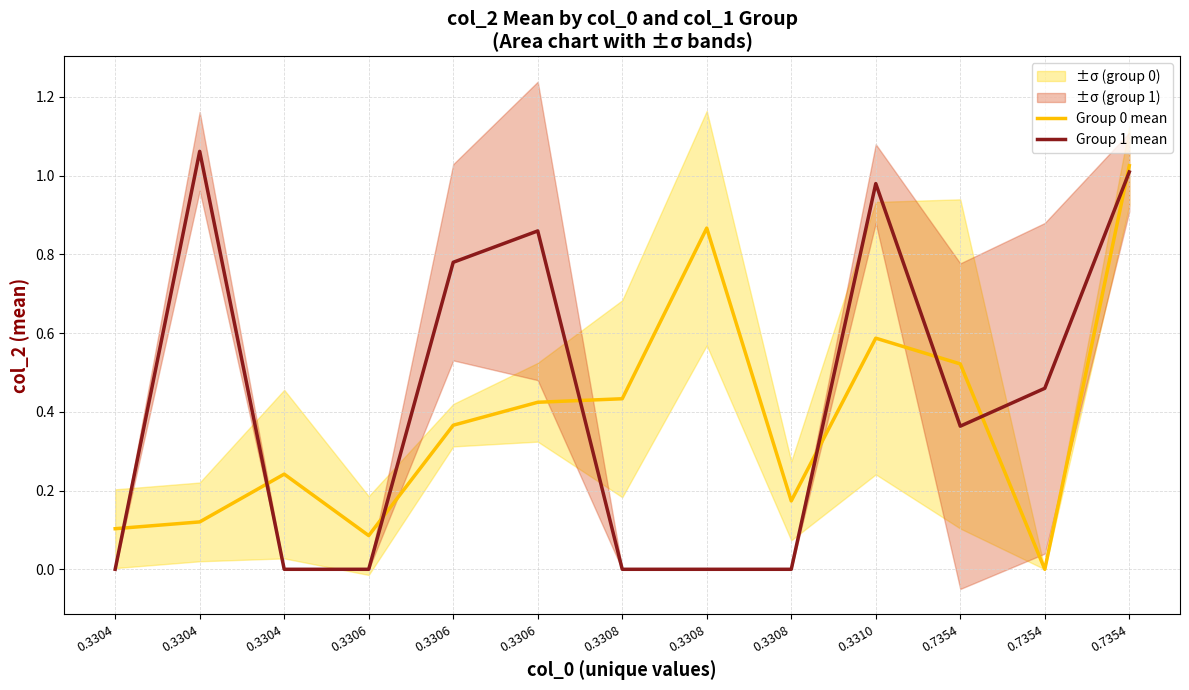

Where is the first local minimum for Group 0 mean?

0.3306